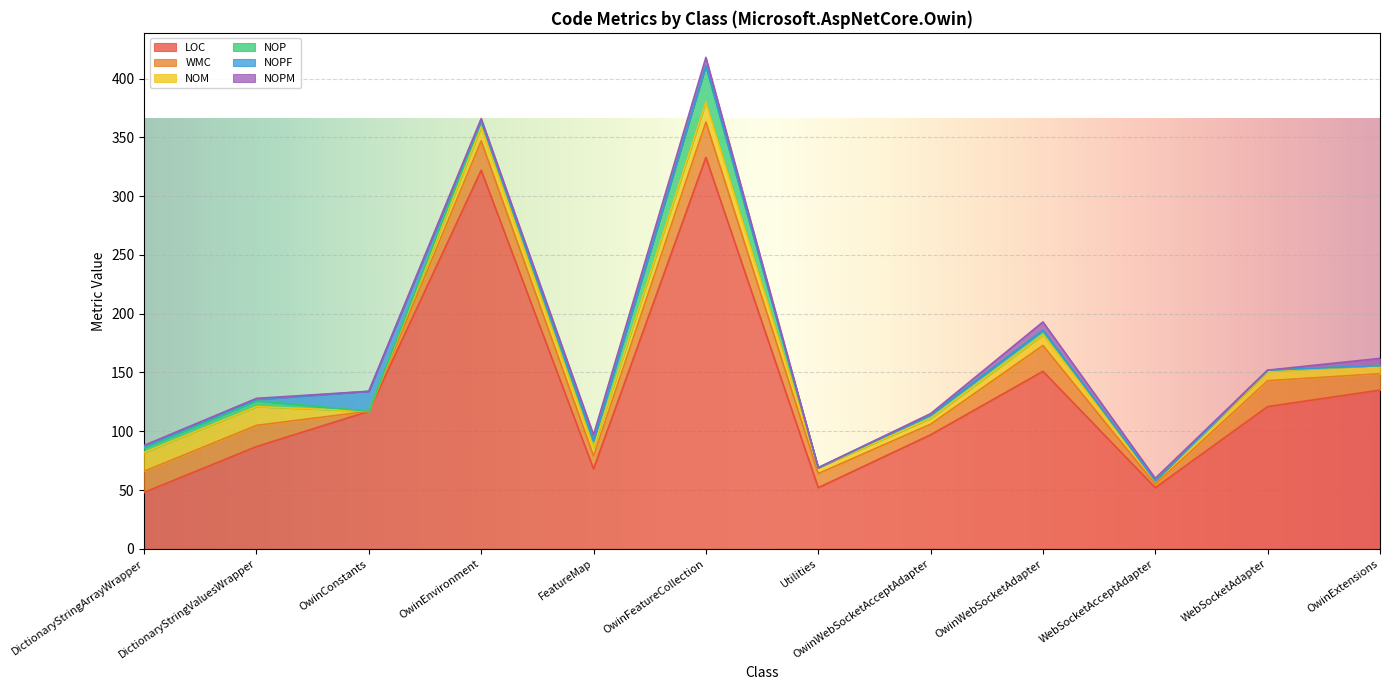

Is it true that NOM equals 9 at OwinWebSocketAdapter?

True